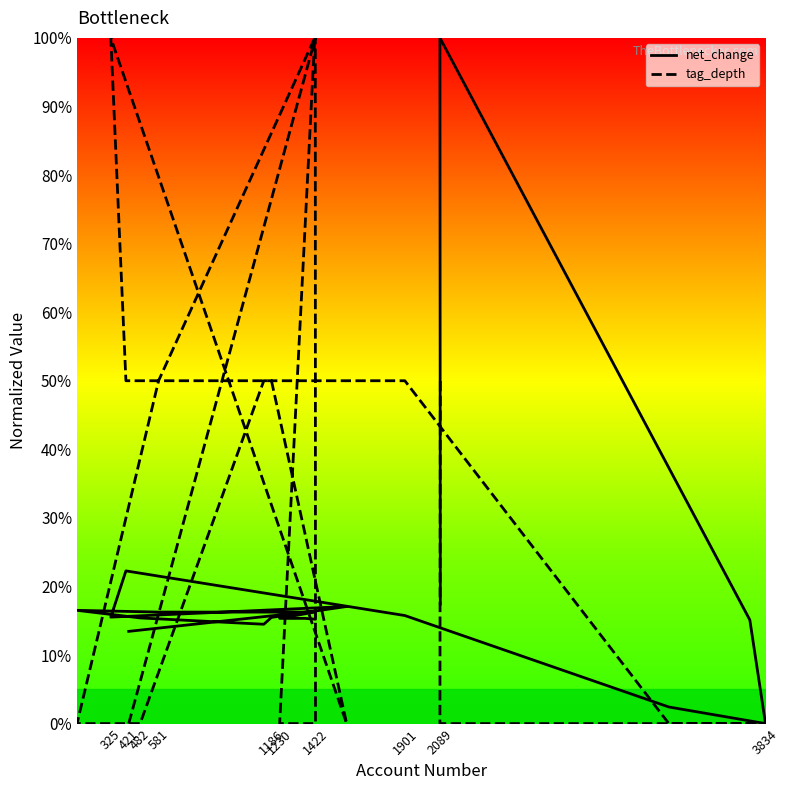

What is the difference between the maximum and second lowest values in the net_change series?

97.6